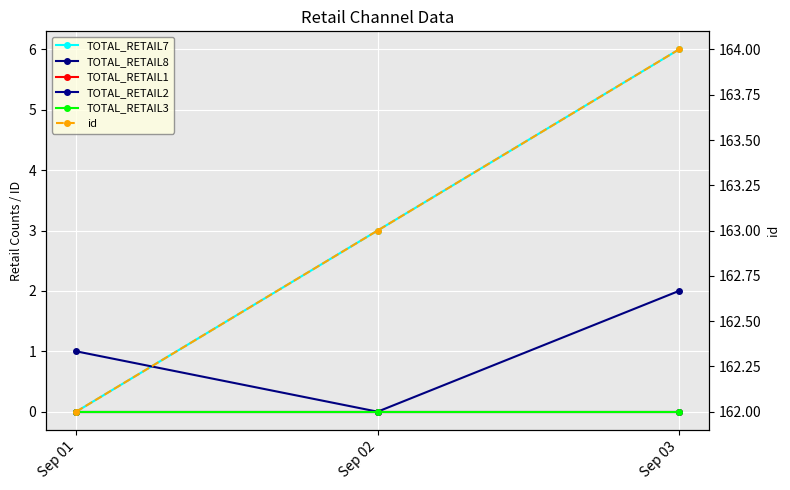

How many TOTAL_RETAIL8 values are between 0 and 2?

3